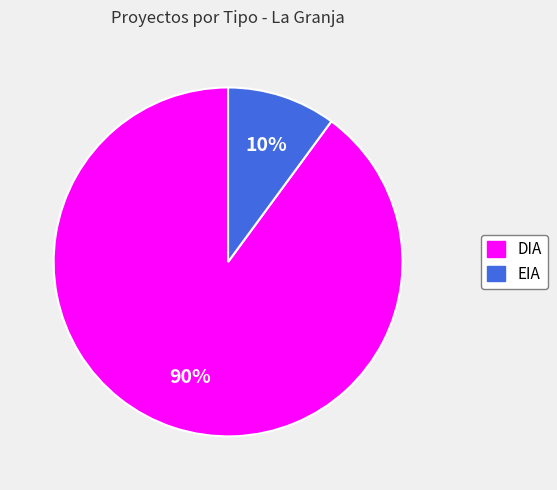

What percentage is the DIA slice, to the nearest percent?

90%